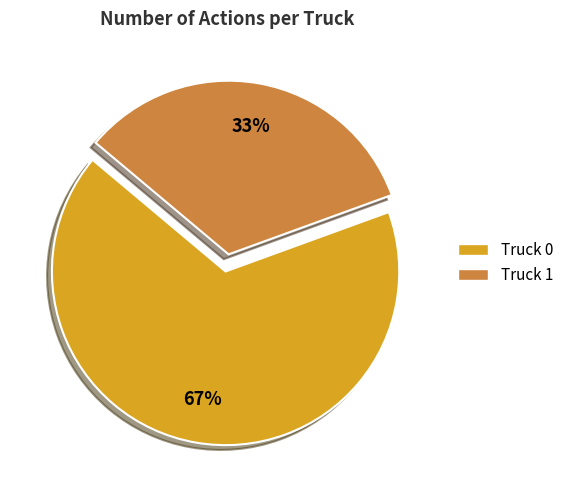

The Truck 0 slice represents 52% of the pie. True or false?

False